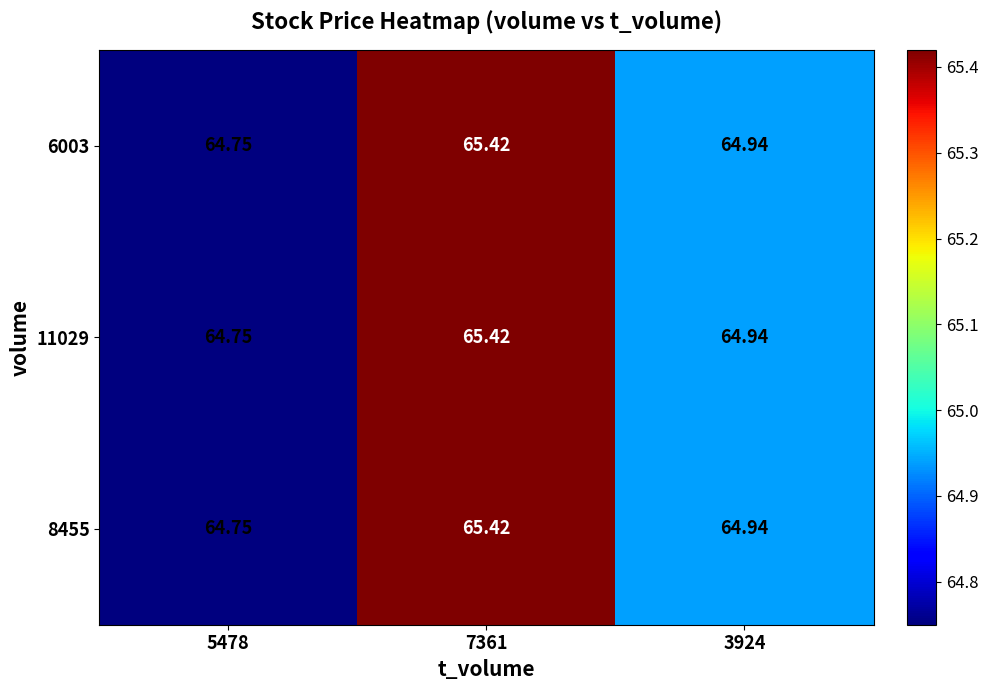

Is the value of 11029 at 5478 greater than the value of 6003 at 3924?

No